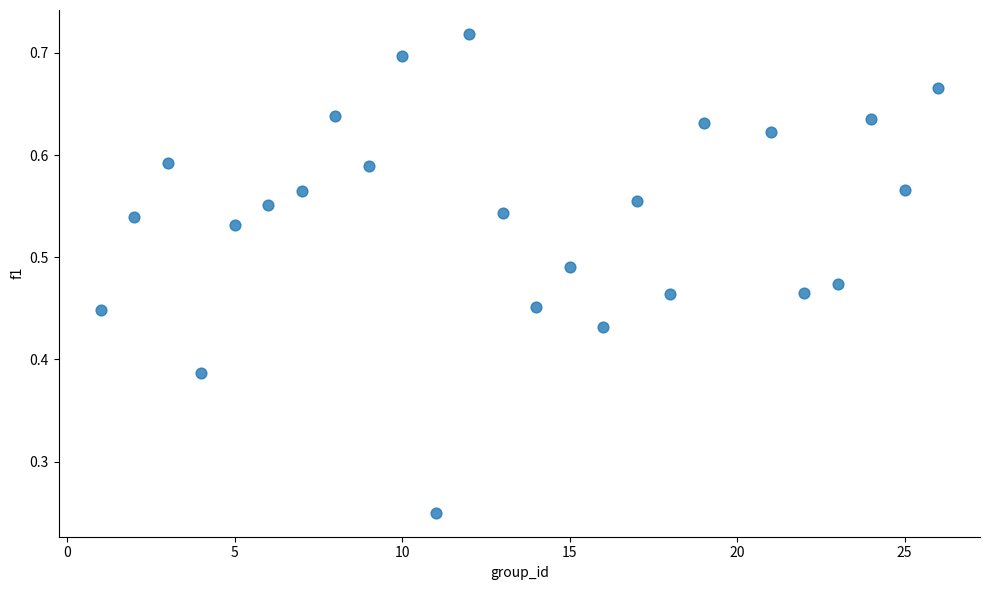

What is the range of X values (max minus min)?

25.0